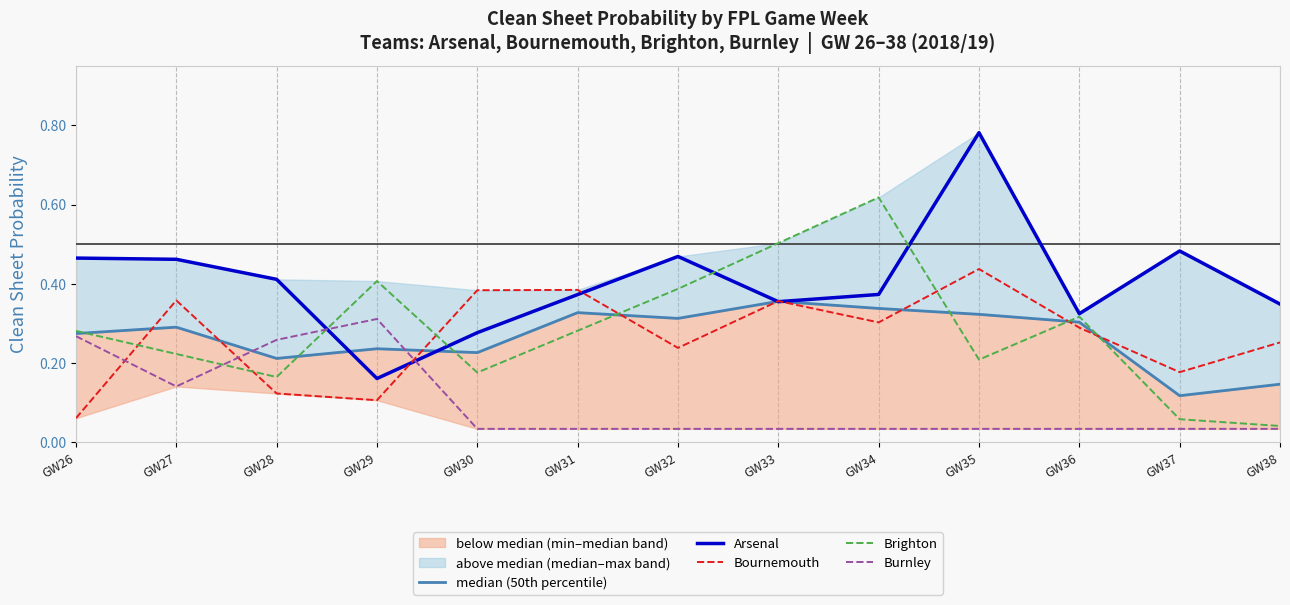

Where is the first local minimum for Bournemouth?

GW29